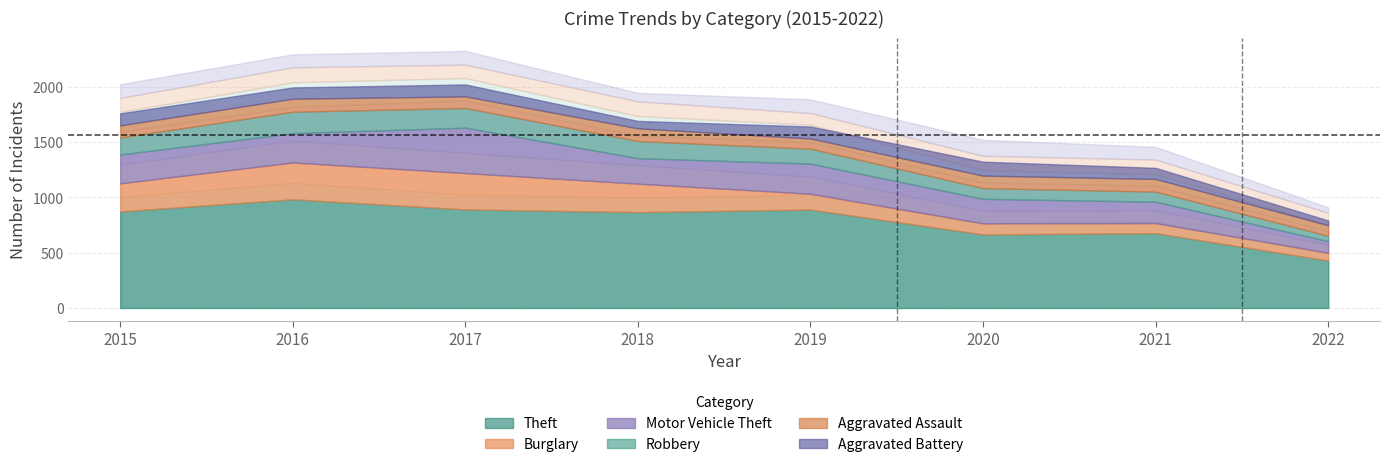

True or false: Aggravated Battery and Motor Vehicle Theft cross at least once.

False